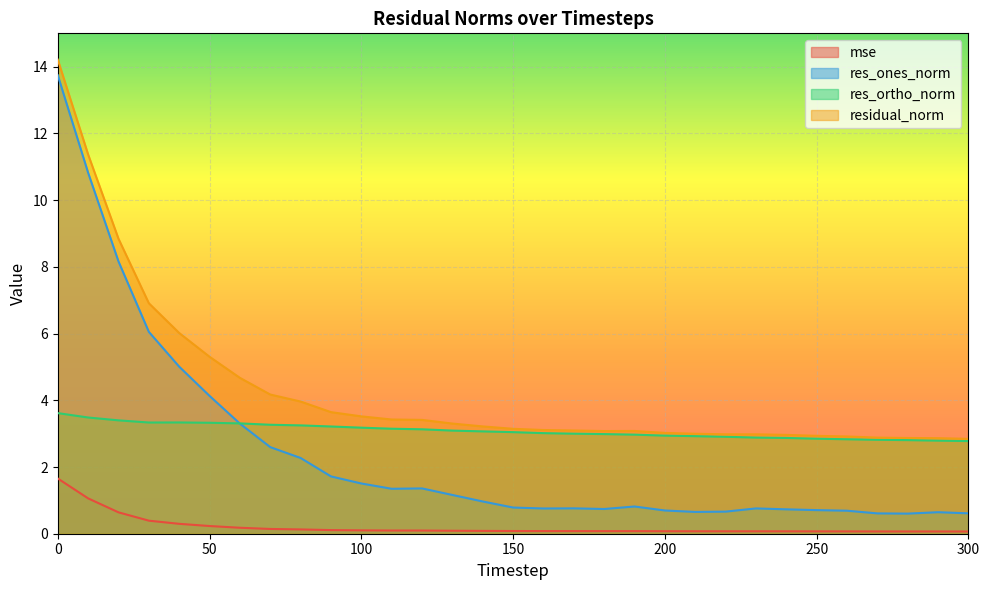

What is the difference between the highest and lowest values at 250?

2.9